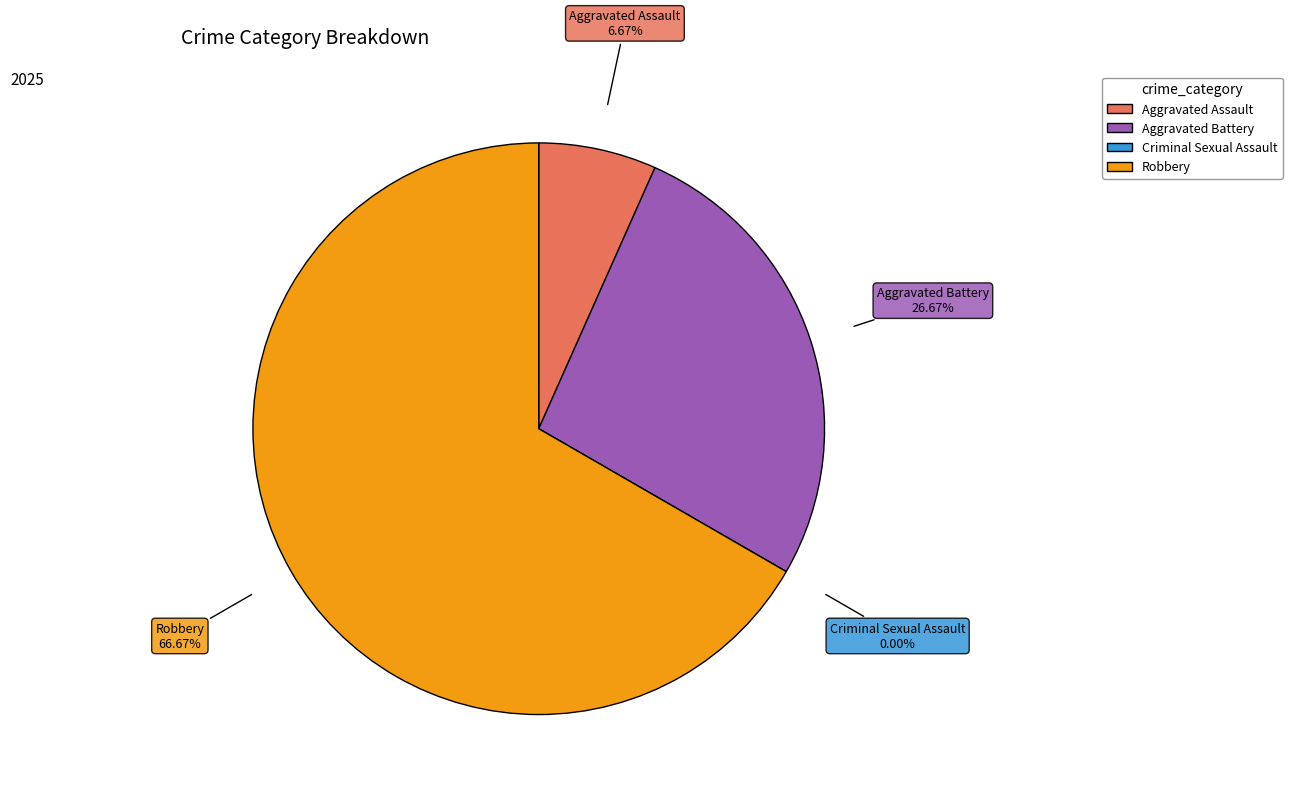

To the nearest percent, what is the combined percentage of Criminal Sexual Assault and Aggravated Assault?

7%